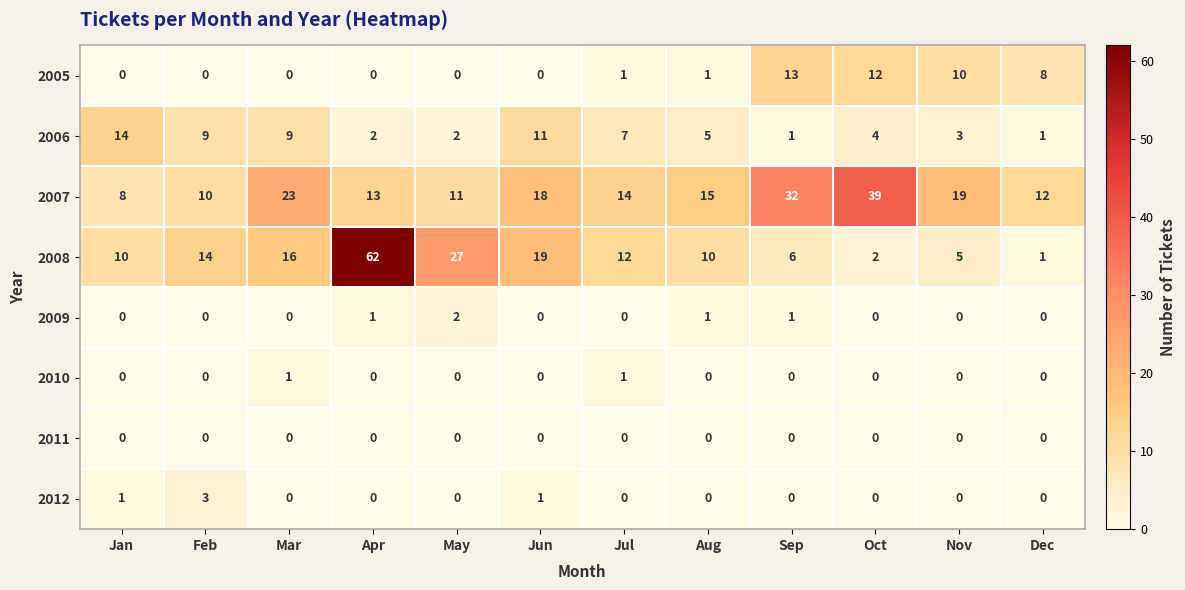

Is it true that 2006 equals 16 at Mar?

False